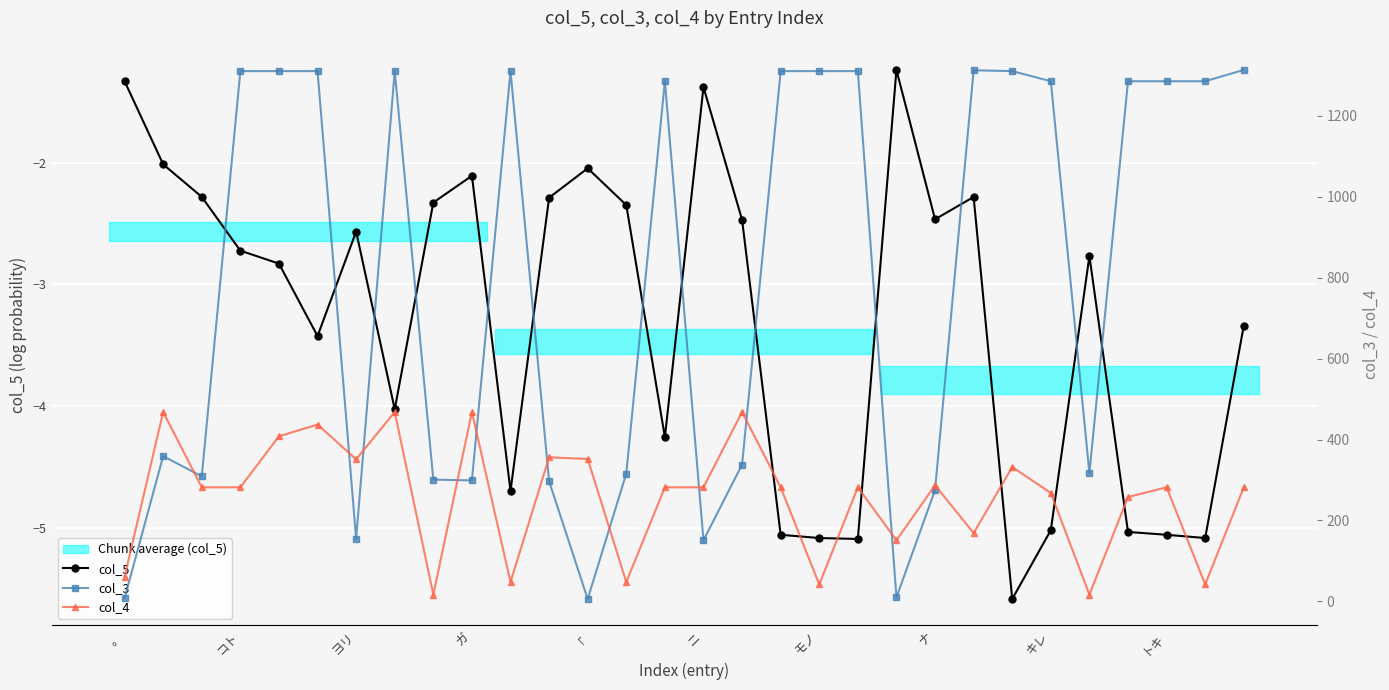

True or false: col_5 and col_3 intersect in this chart.

False